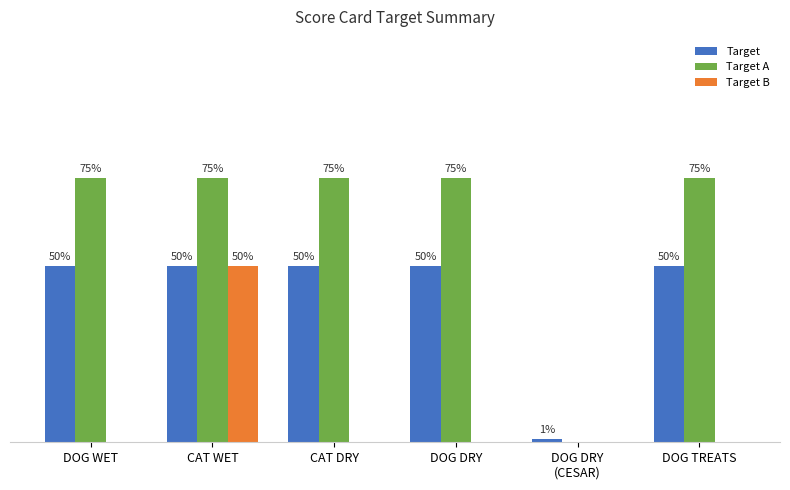

What is the highest value of the Target series?

0.5